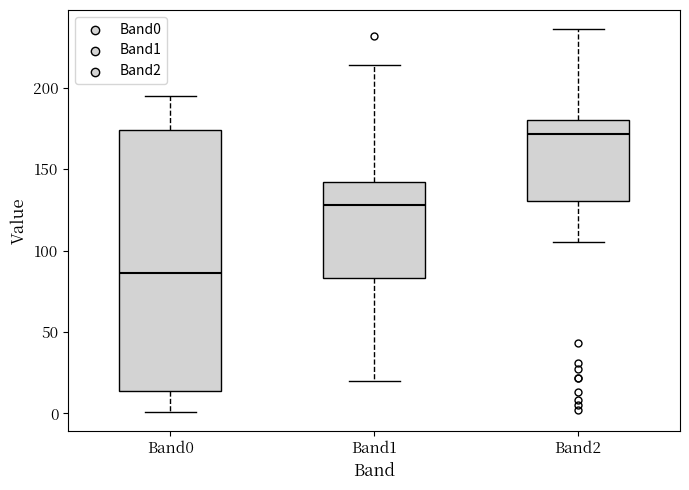

Reading left to right, read every box against the y-axis: the position of its median line, the range the box covers, and the ends of its whiskers. The values are not printed on the chart, so give them approximately, as read against the axis.

Band0: median 85, box 15 to 175, whiskers 0 to 195
Band1: median 130, box 85 to 140, whiskers 20 to 215
Band2: median 170, box 130 to 180, whiskers 105 to 235